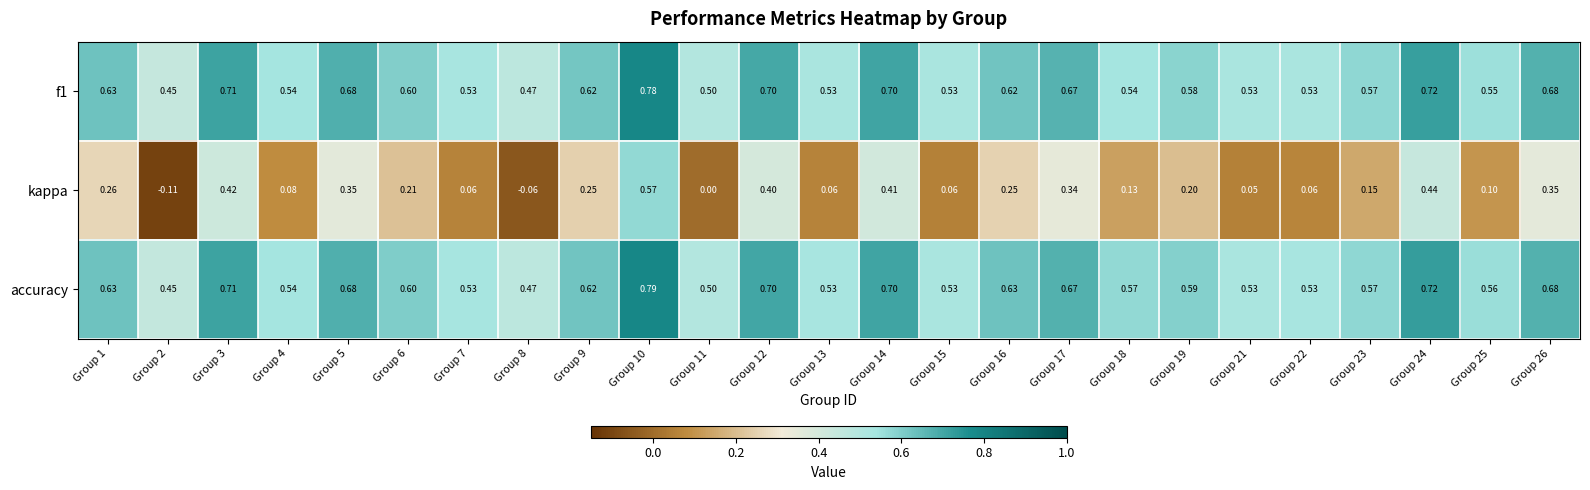

Which category has the lowest value across all series?

Group 2